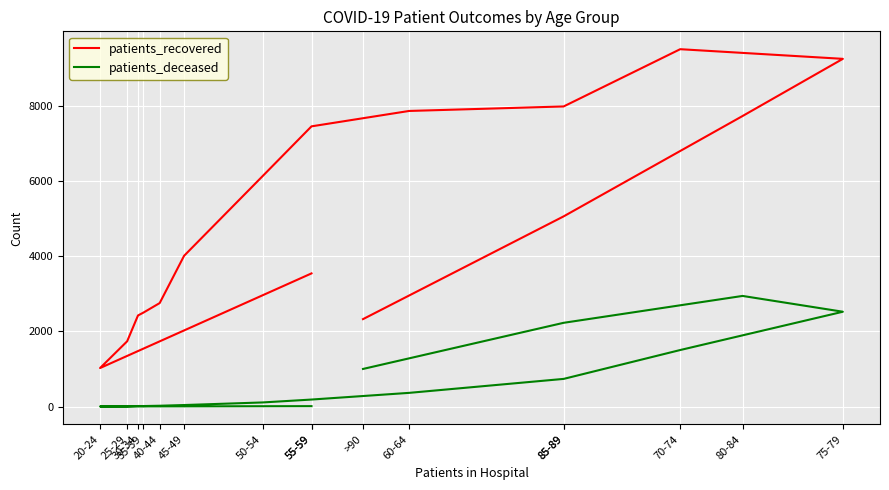

Which has a higher value, 30-34 or 55-59?

55-59